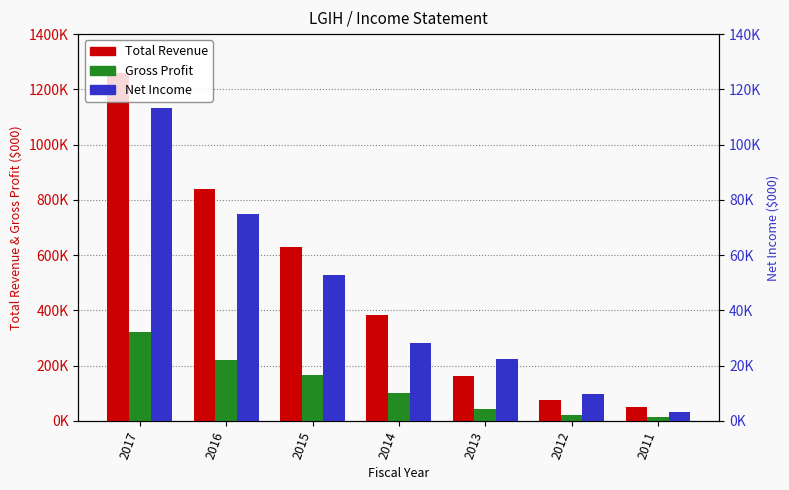

Is the value of Total Revenue at 2014 greater than the value of Gross Profit at 2014?

Yes